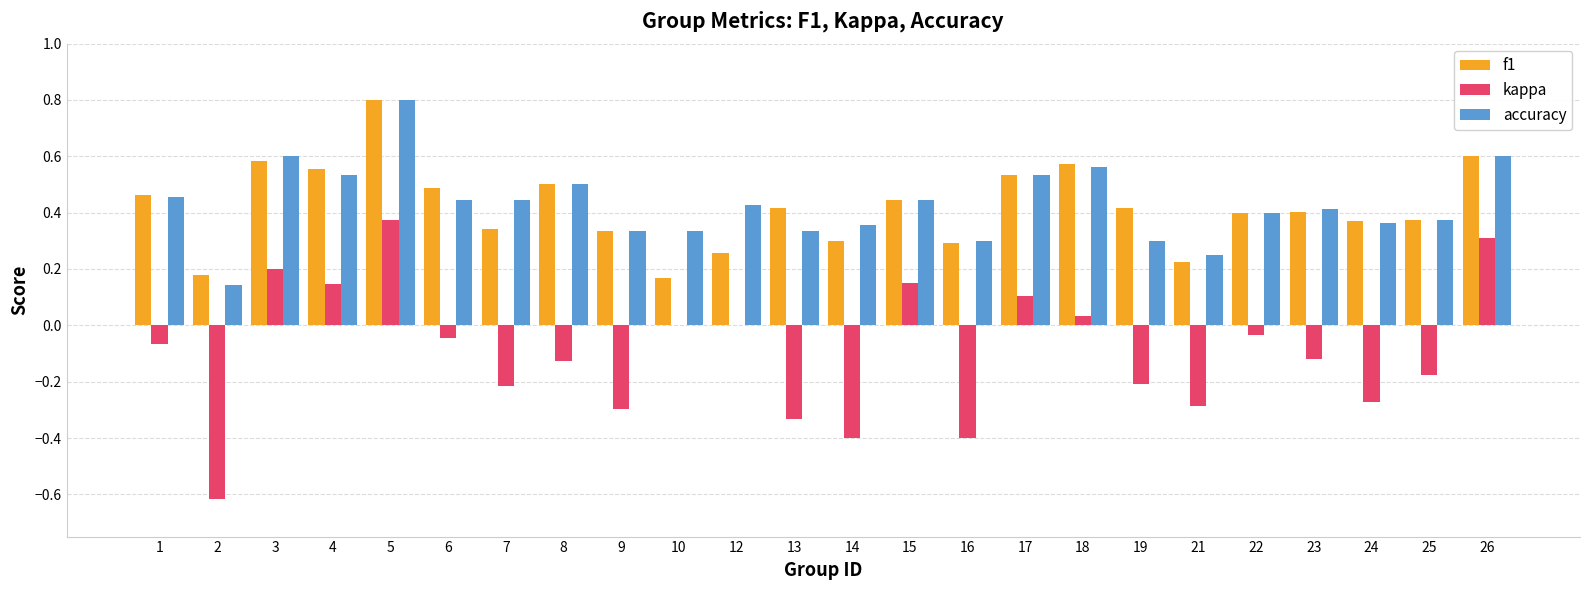

The kappa series shows -0.4 at 24. True or false?

False